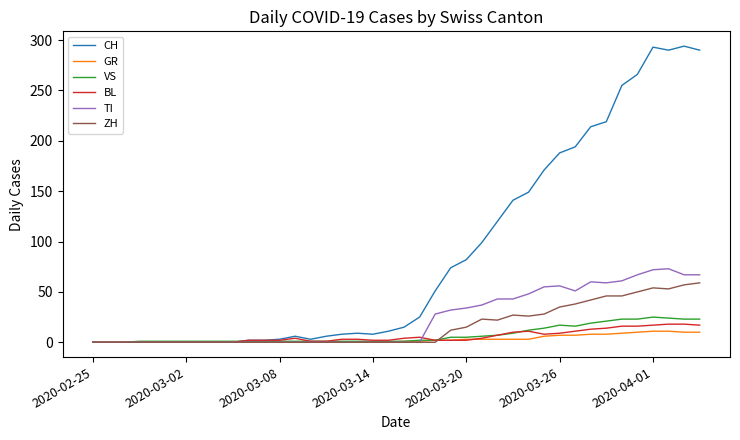

Which series has the largest total across all categories?

CH